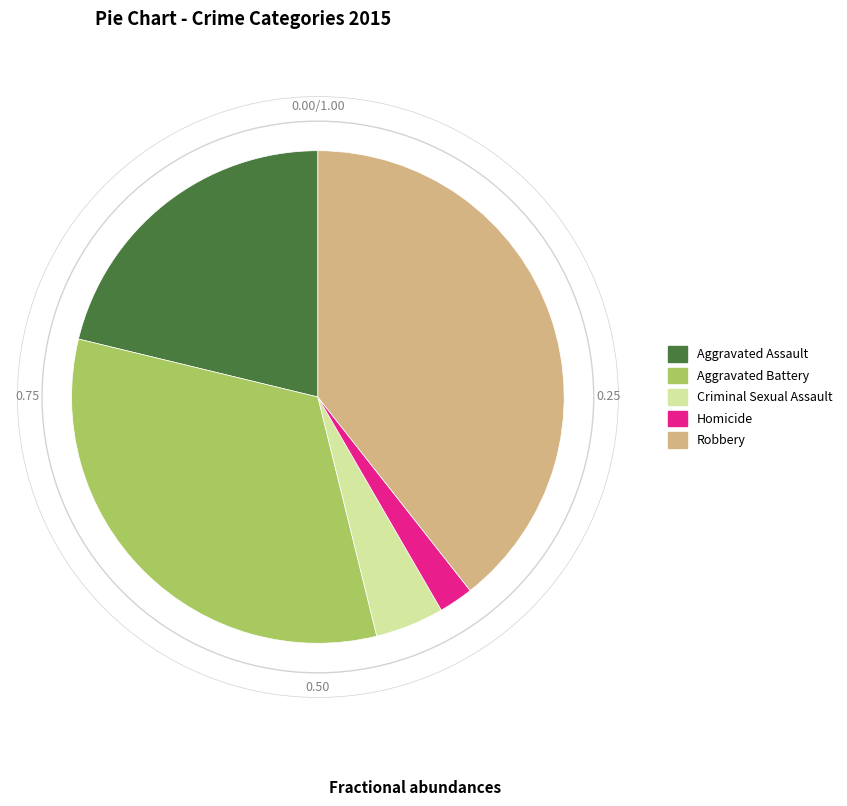

Does Homicide account for over 50% of the chart?

No